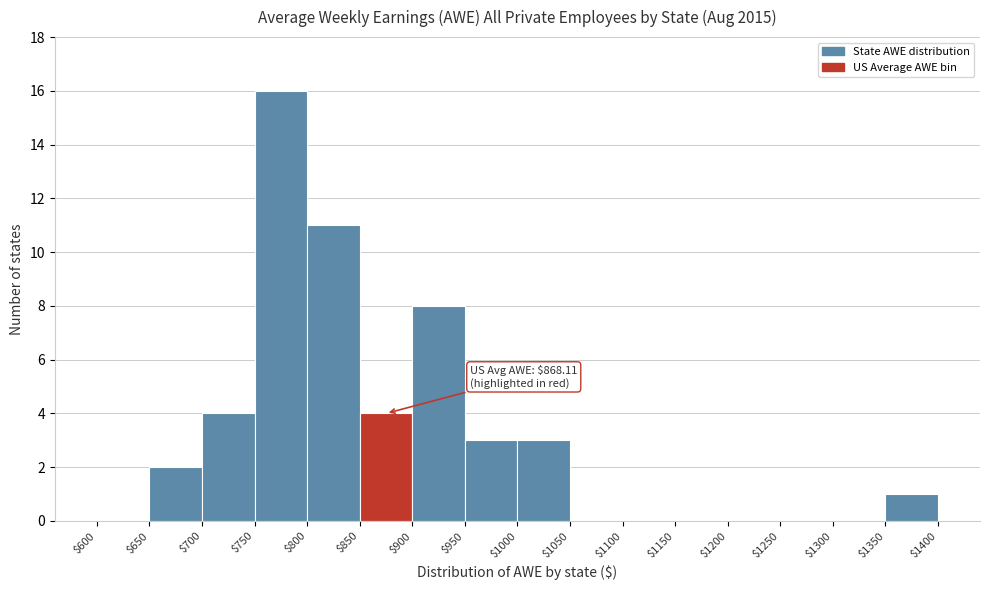

Over which range of the x-axis is the bar tallest?

$750 to $800